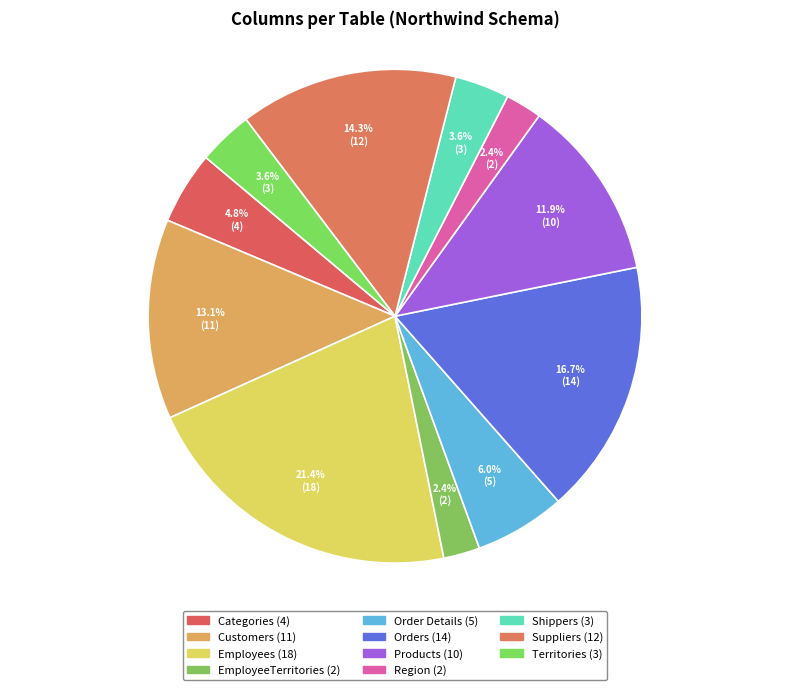

Is there any slice that represents more than half of the pie?

No